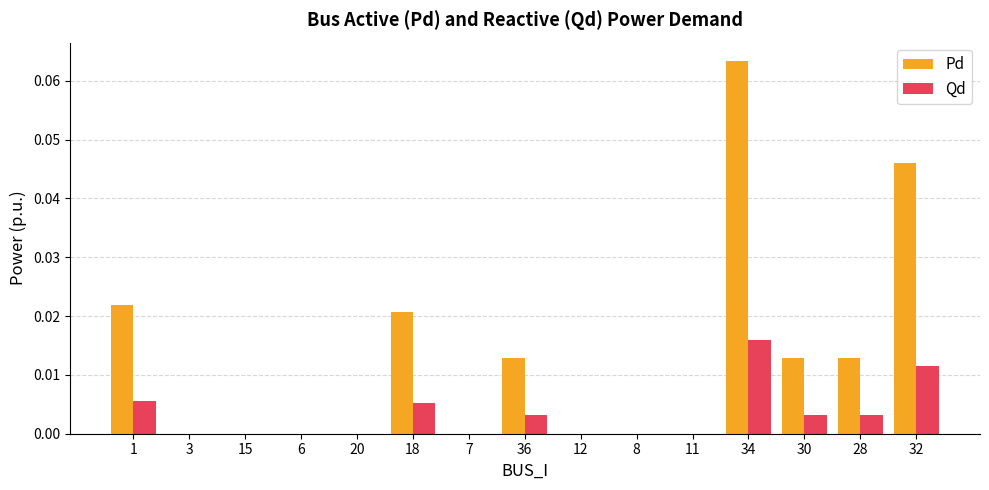

At which label does Pd reach its peak?

34